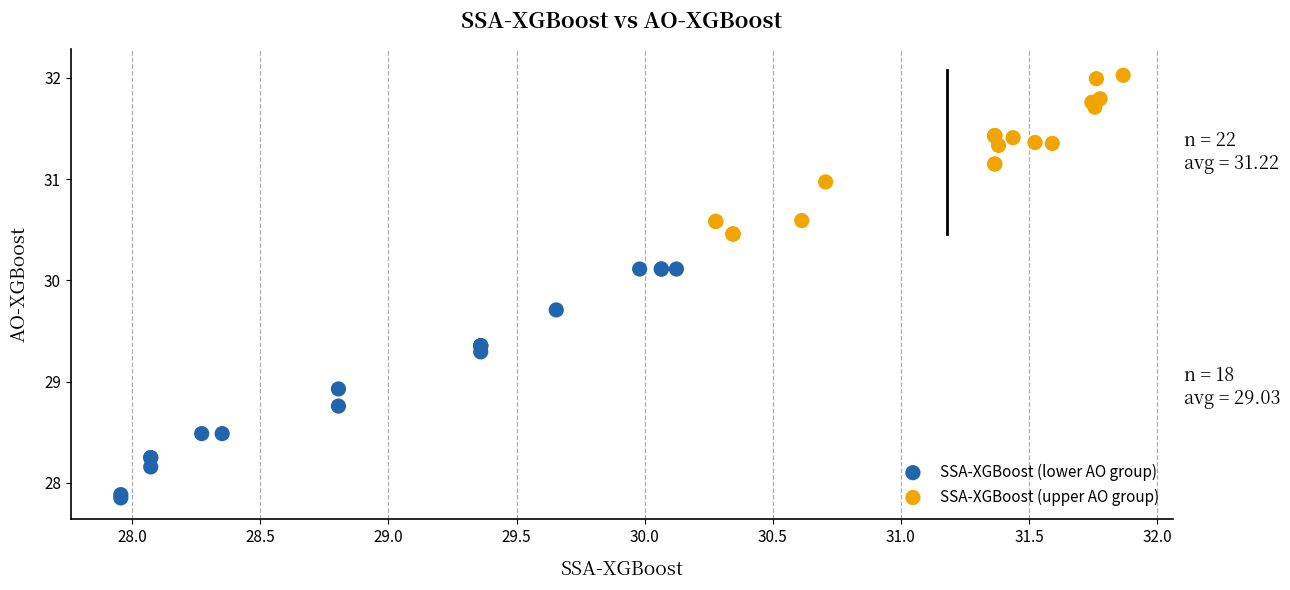

Which series has the largest Y range (max minus min)?

SSA-XGBoost (lower AO group)